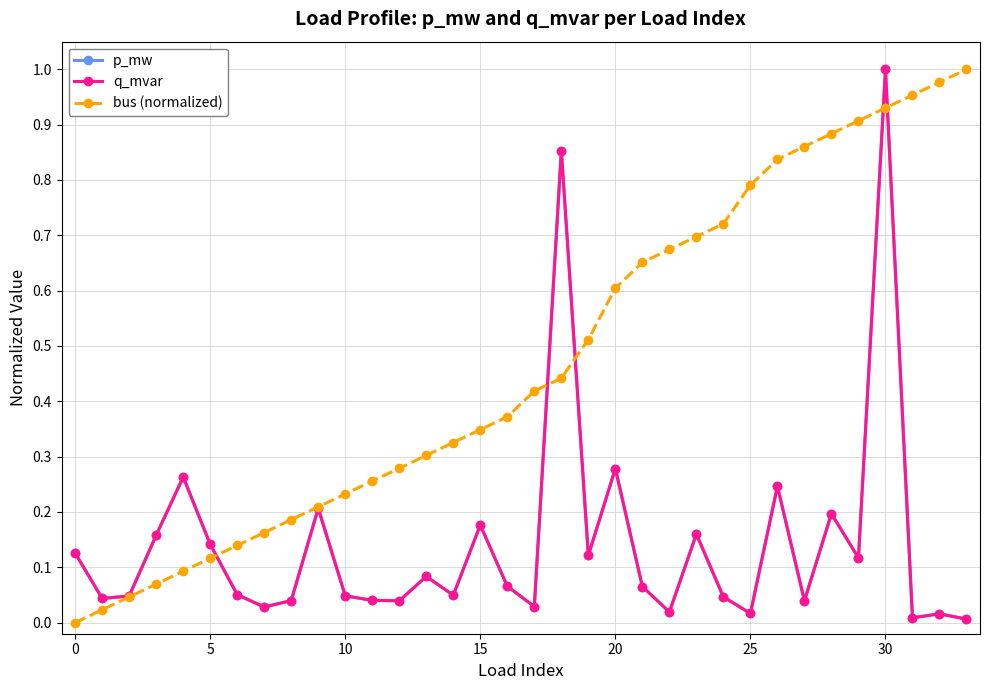

Is this an area chart (filled region under the line)?

No